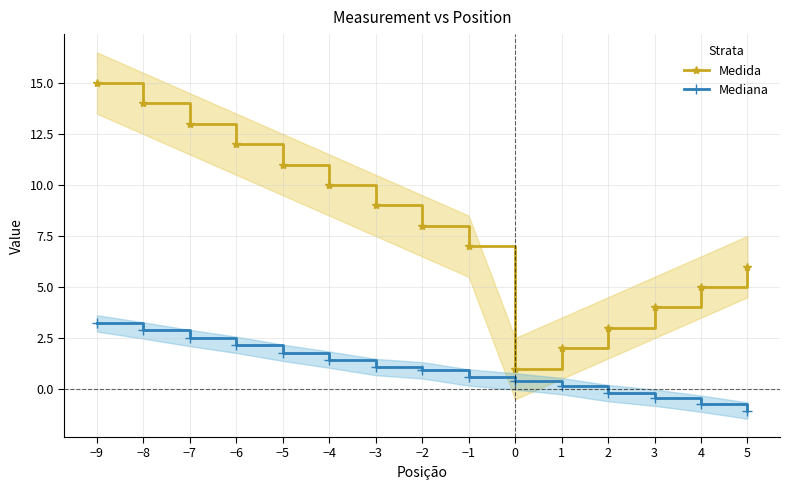

What is the difference between the Mediana values at −2 and −9?

2.3